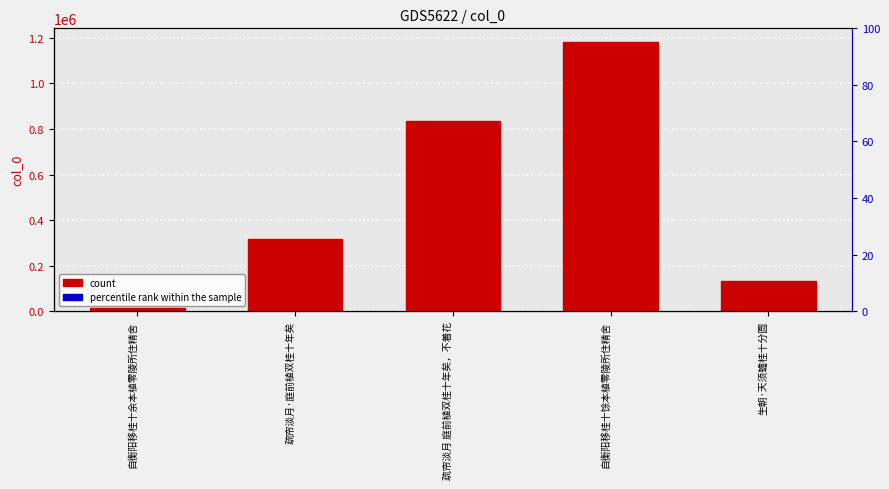

At which category is the sum across all series the highest?

自衡阳移桂十馀本植零陵所住精舍